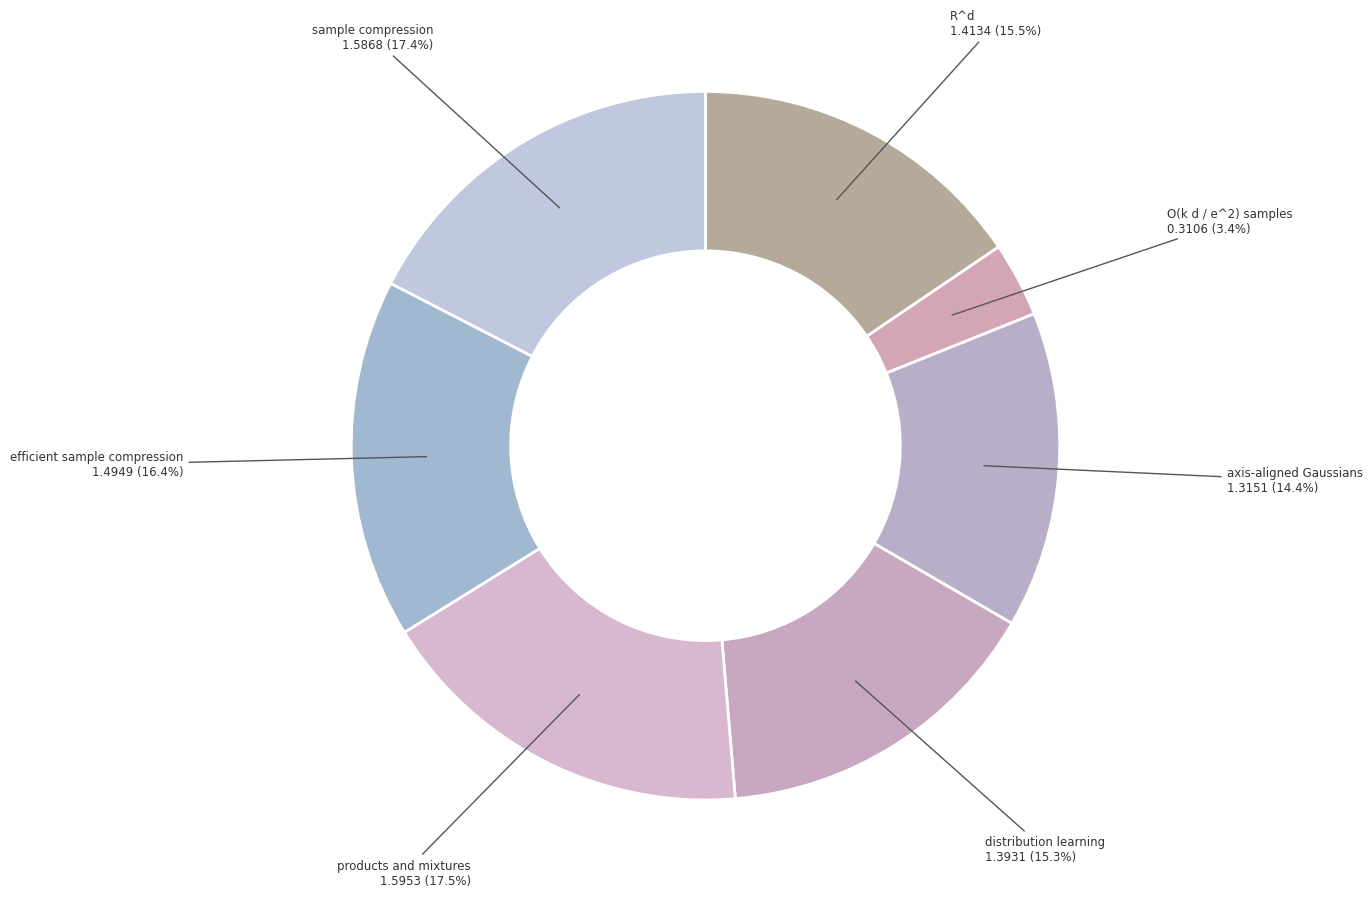

Does distribution learning account for over 50% of the chart?

No